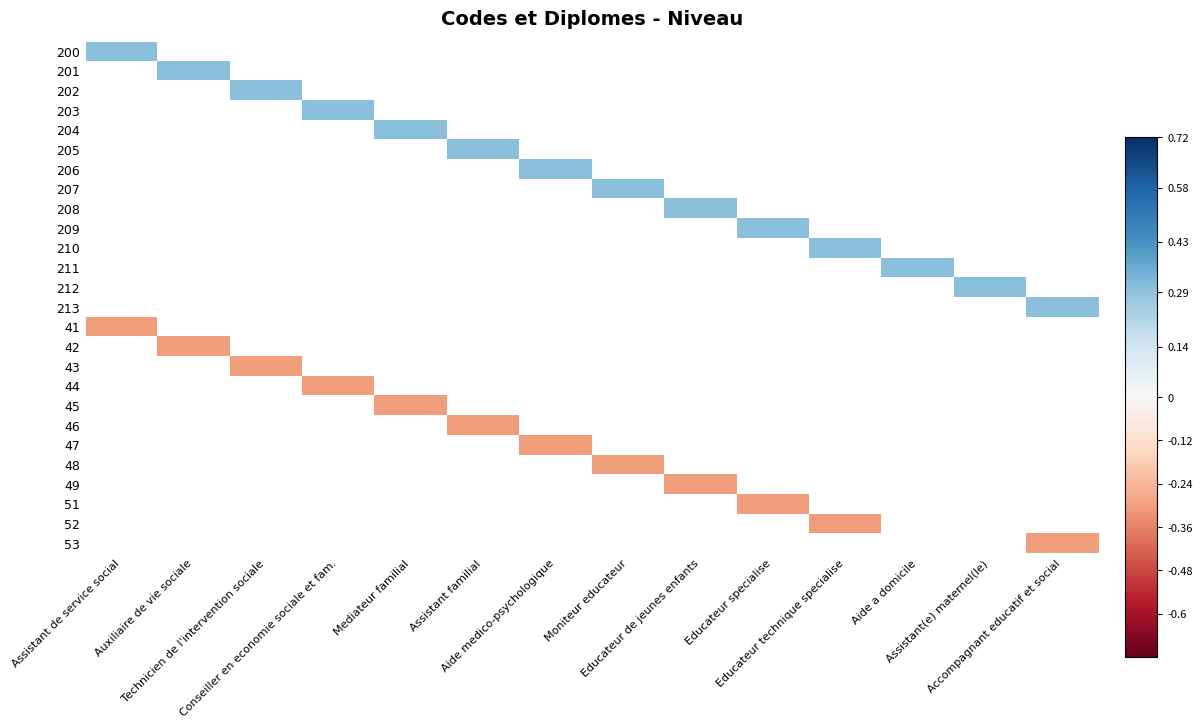

List the series in order of their peak value, lowest first.

200, 201, 202, 203, 204, 205, 206, 207, 208, 209, 210, 211, 212, 213, 41, 42, 43, 44, 45, 46, 47, 48, 49, 51, 52, 53